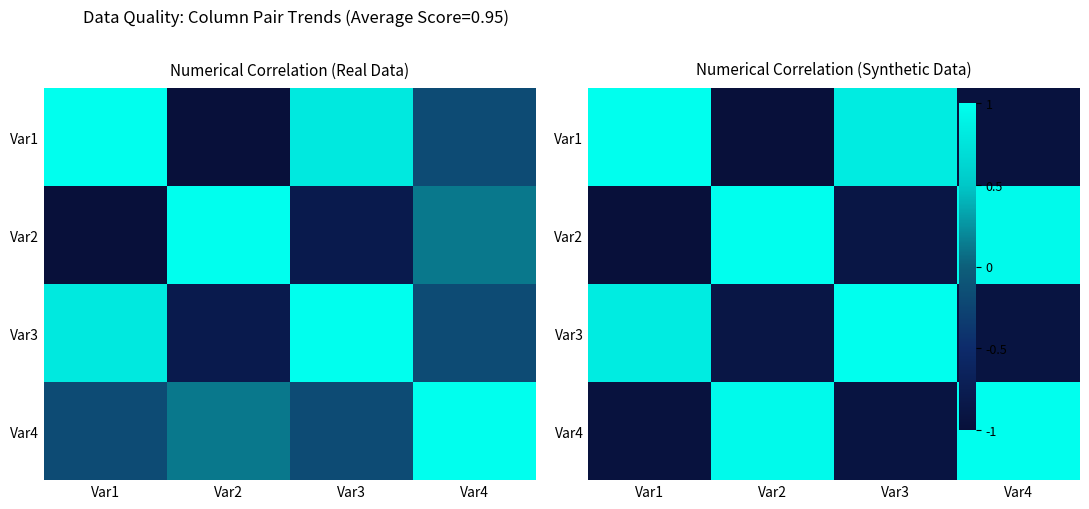

How many data points in Var2 are less than 0?

2